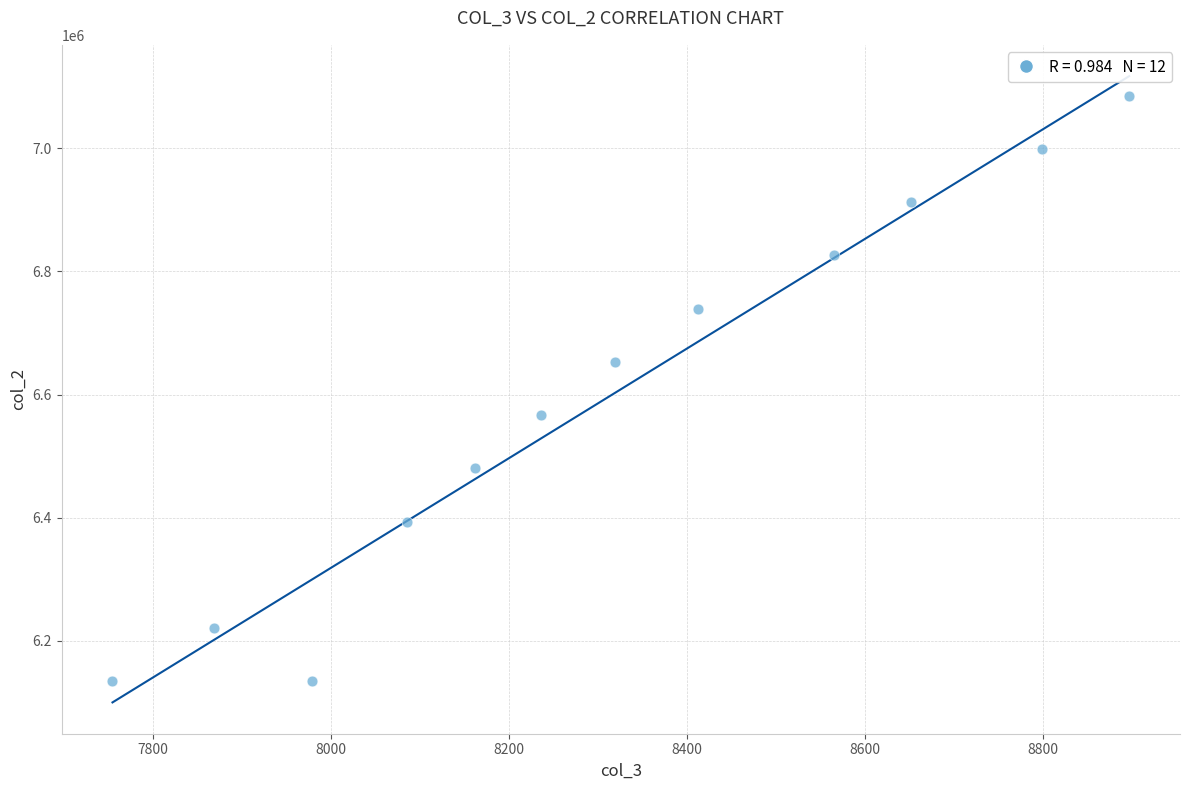

What is the average Y value?

6595200